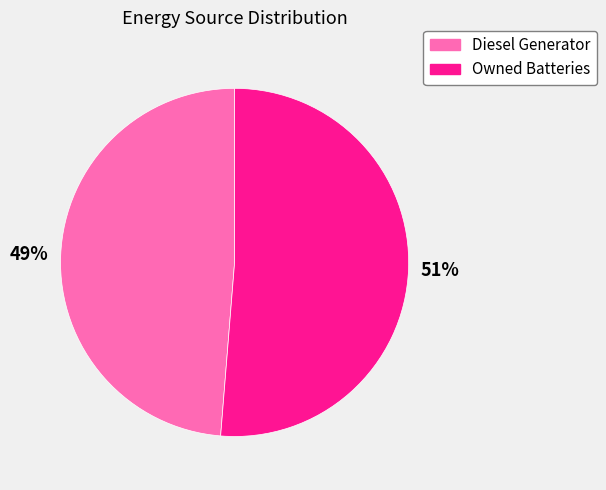

What is the smallest slice in the pie chart?

Diesel Generator